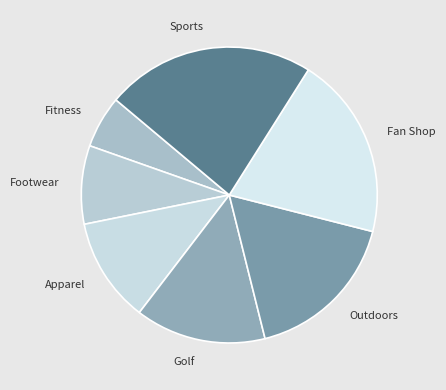

Does Golf represent more than half of the total?

No